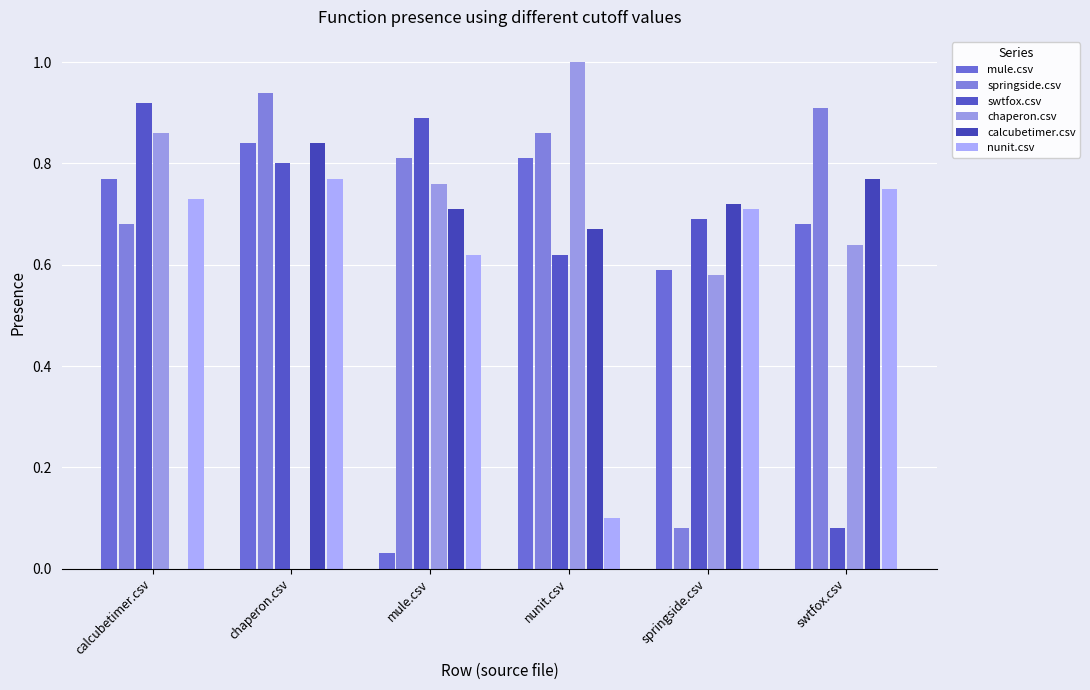

What are all the series names shown in the legend?

mule.csv, springside.csv, swtfox.csv, chaperon.csv, calcubetimer.csv, nunit.csv